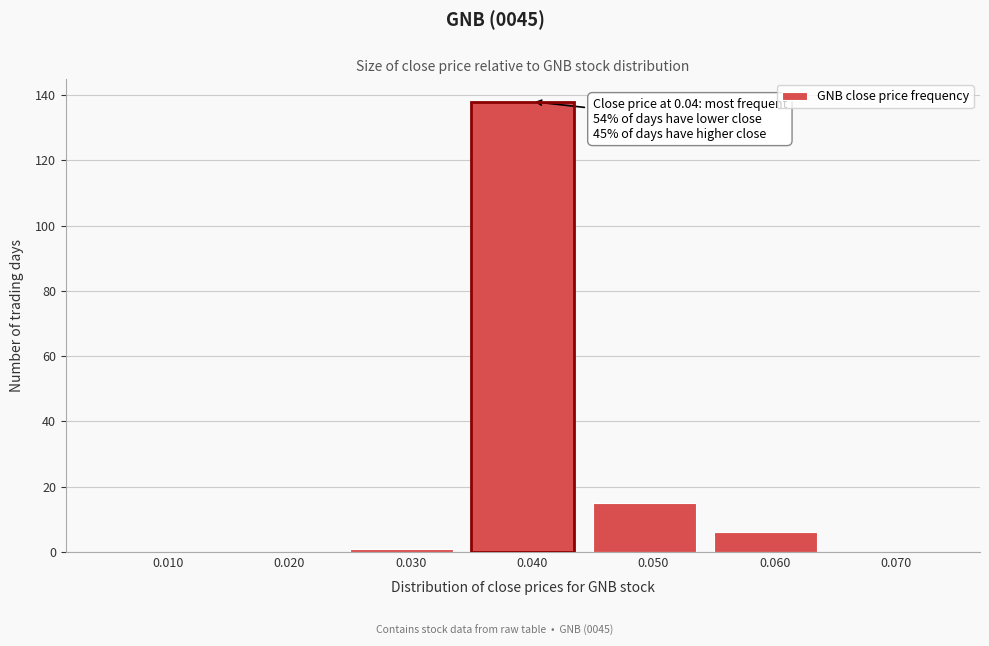

Which range on the x-axis has the tallest bar?

0.035 to 0.045